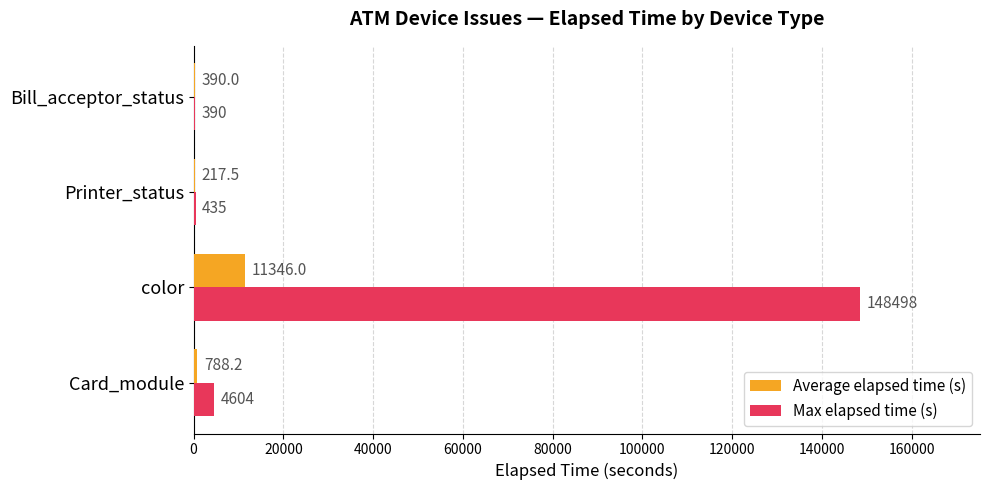

Is it true that Max elapsed time (s) equals 148498.0 at color?

True